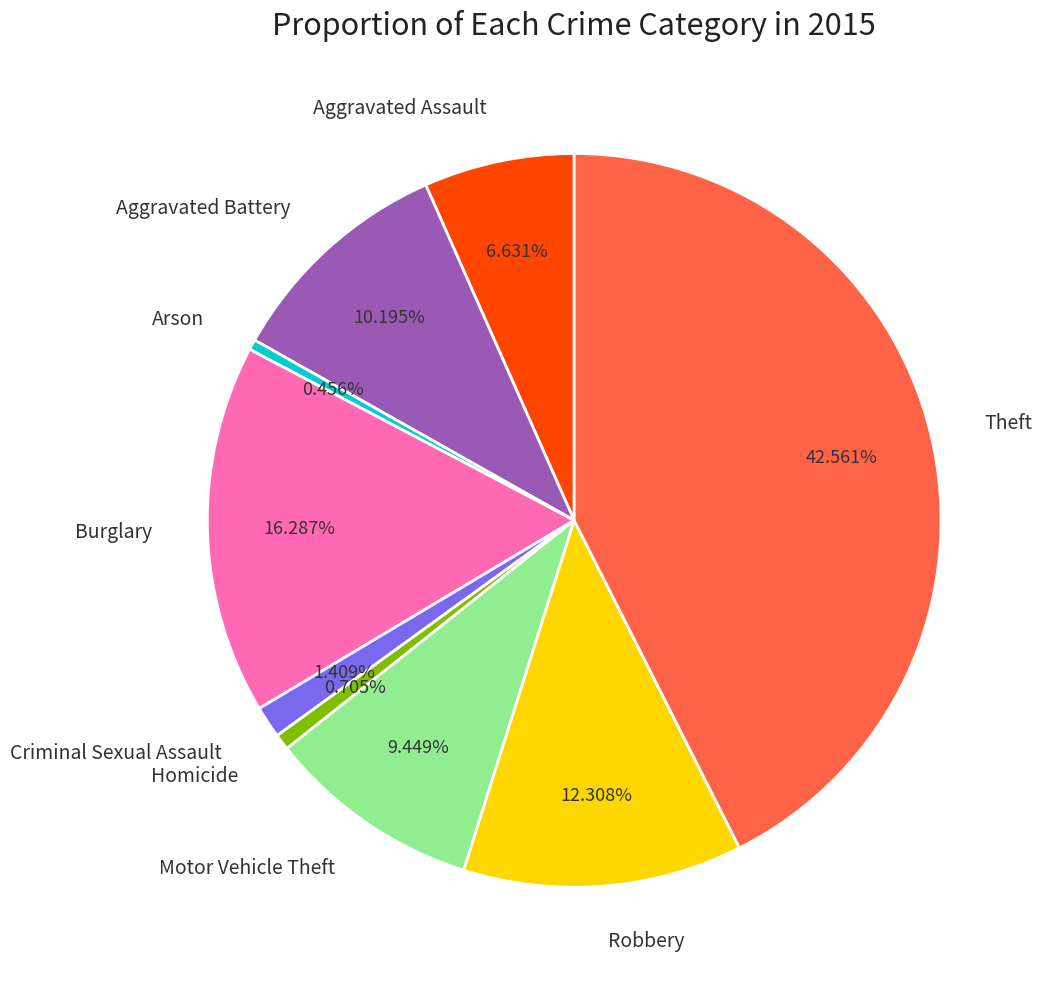

Does any single category account for the majority?

No